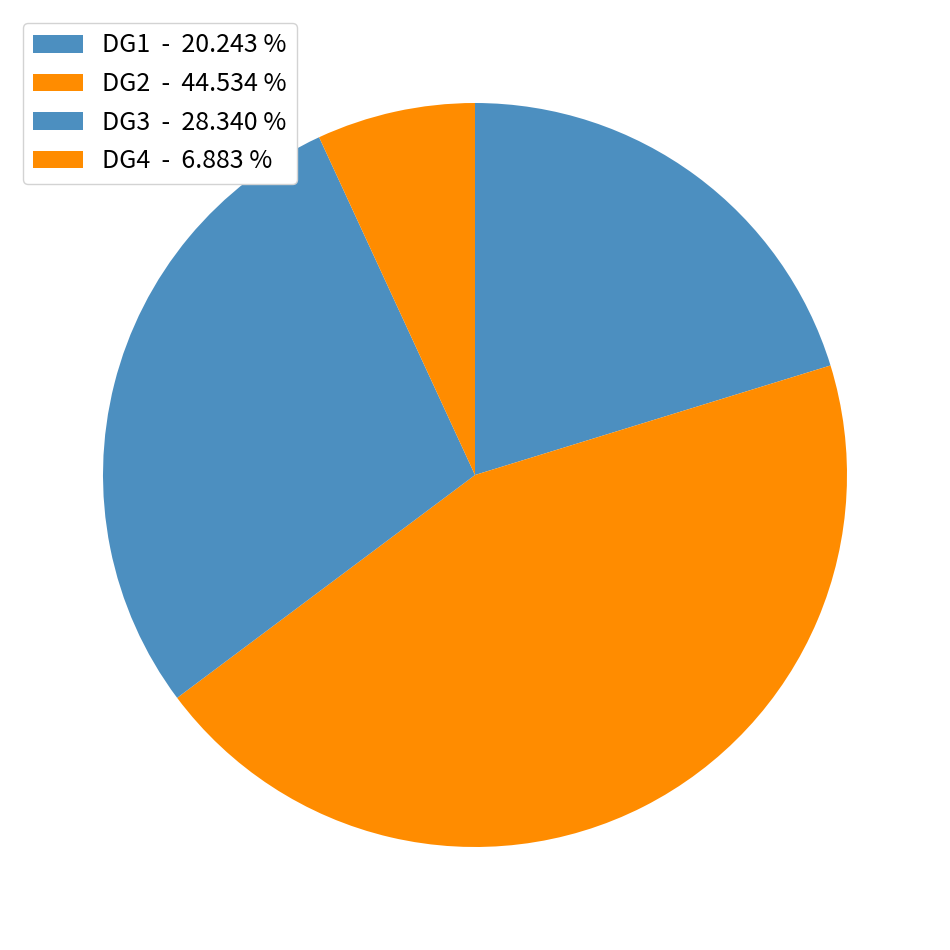

Between DG4 and DG1, which is larger?

DG1